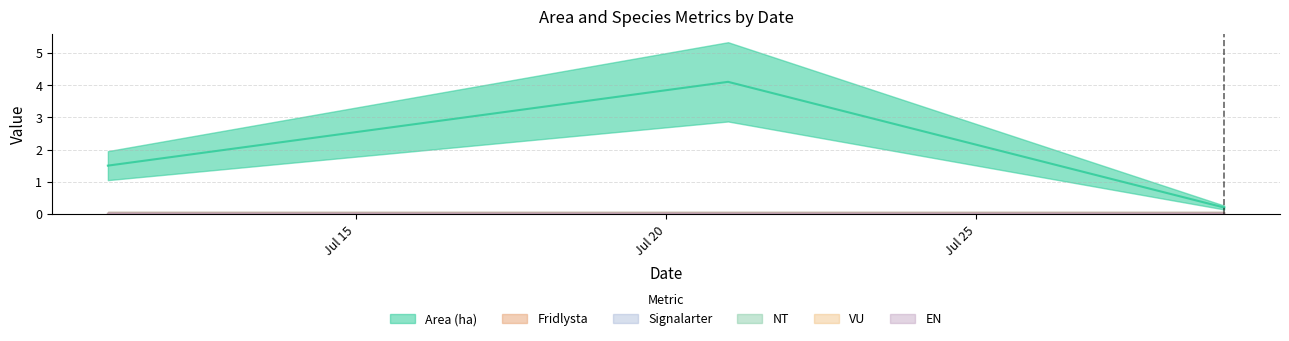

True or false: EN has more than 2 interior local peaks.

False